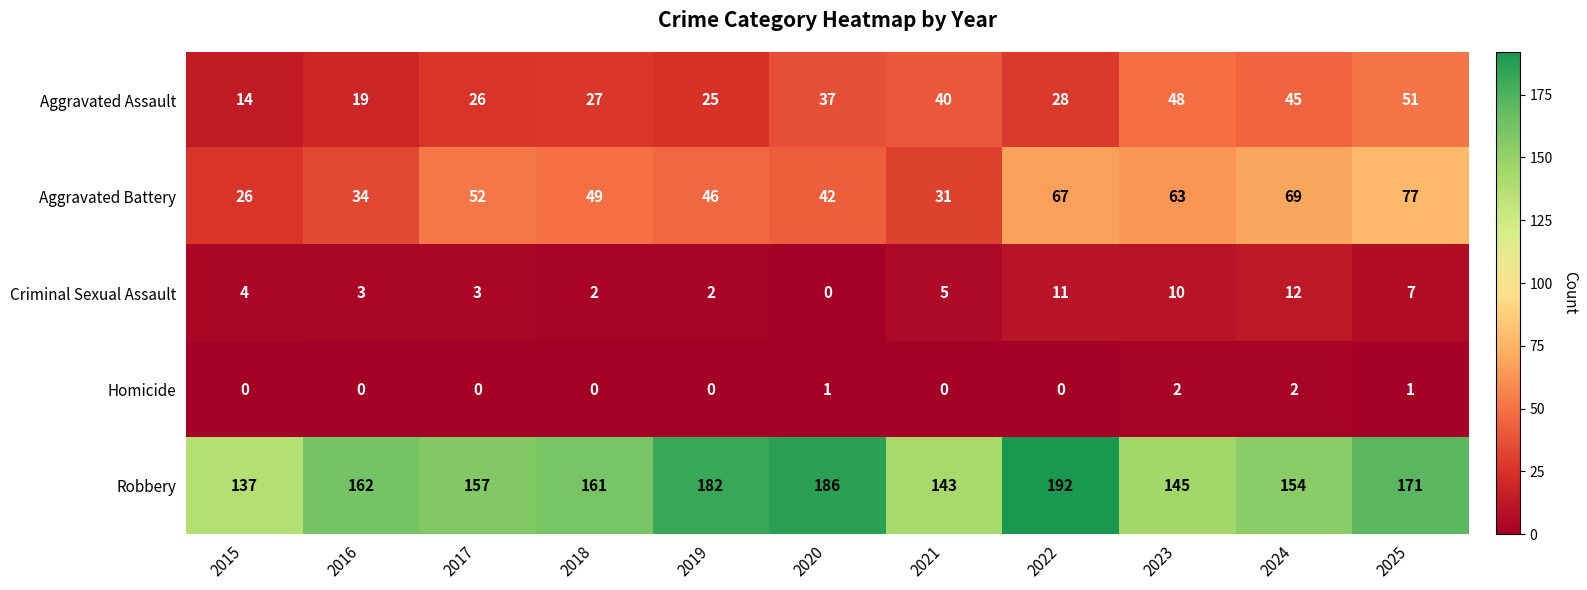

At which category is the sum across all series the highest?

2025